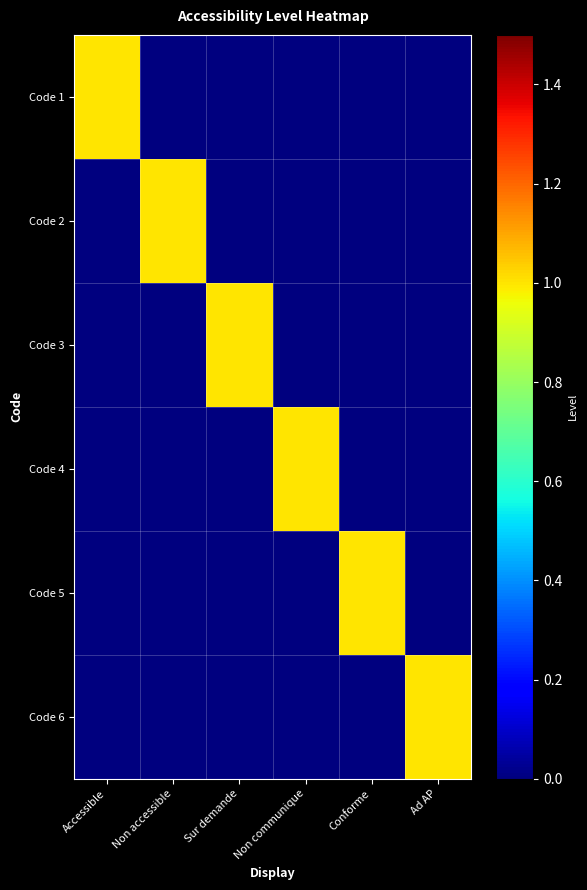

Between Sur demande and Non accessible, which is larger?

Sur demande